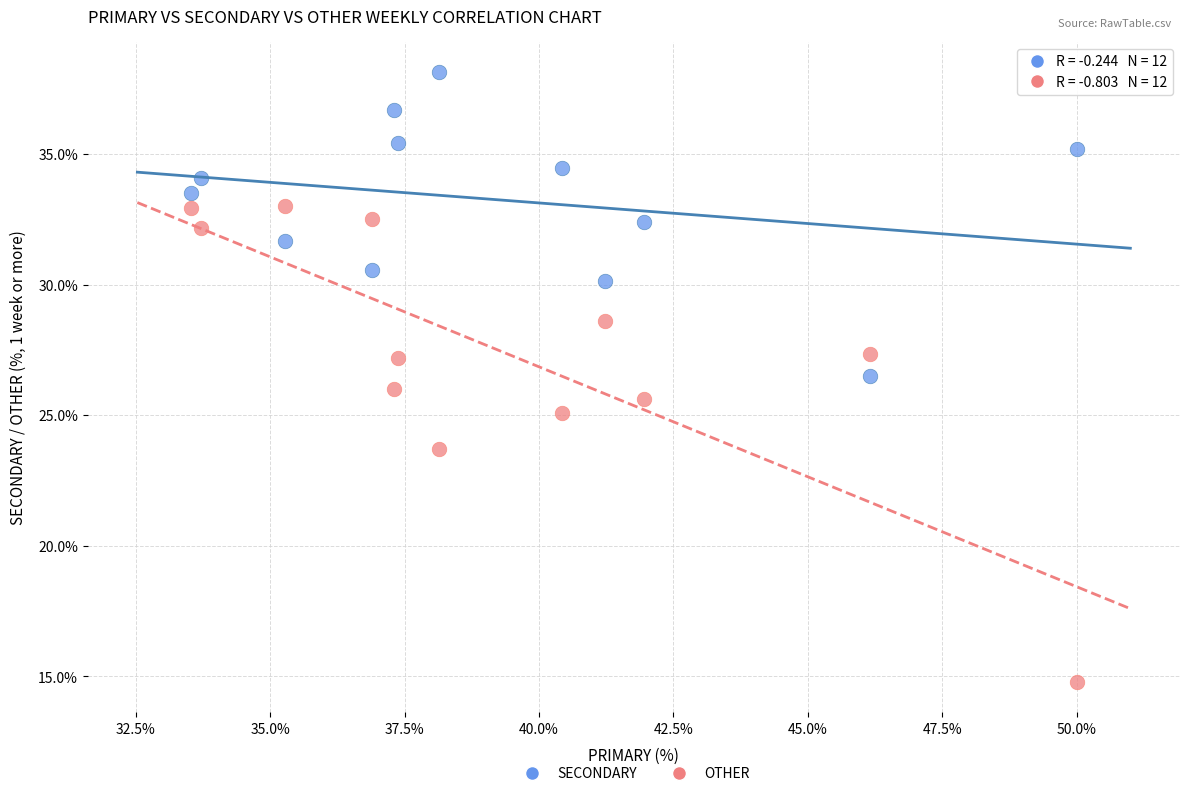

Which series contains the highest Y value?

SECONDARY